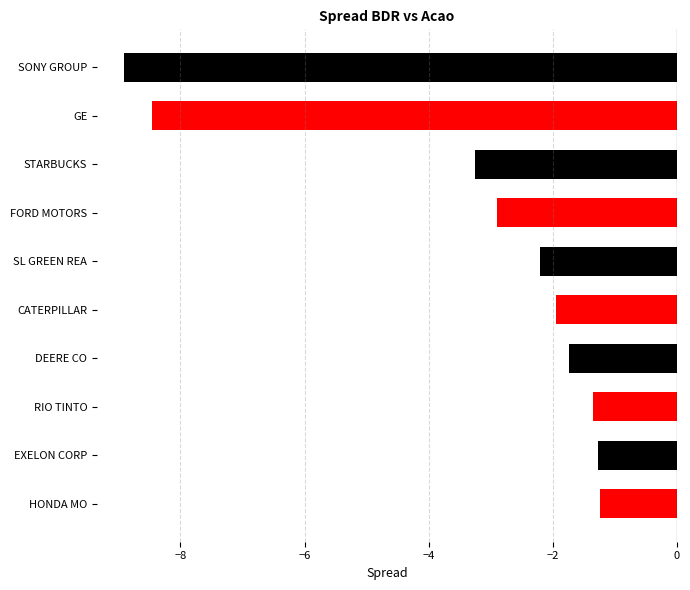

What is the smallest value displayed?

-8.9